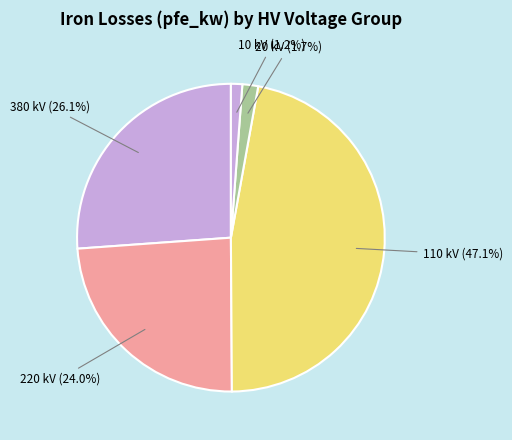

How many segments does this pie chart have?

5